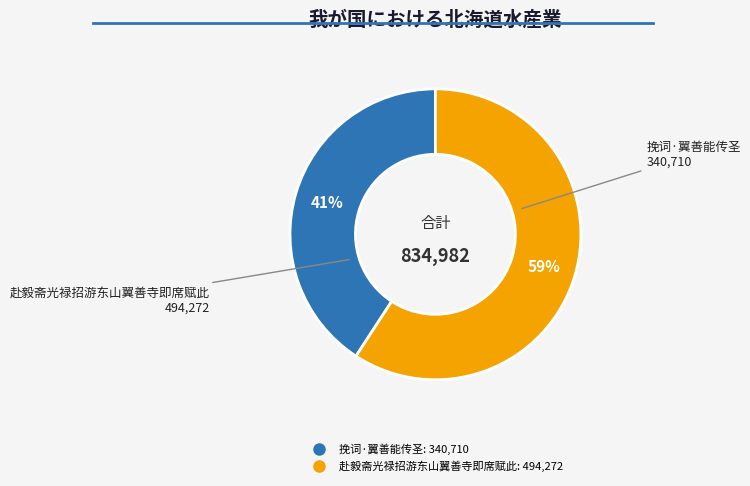

To the nearest percent, what portion does 挽词·翼善能传圣 represent?

41%